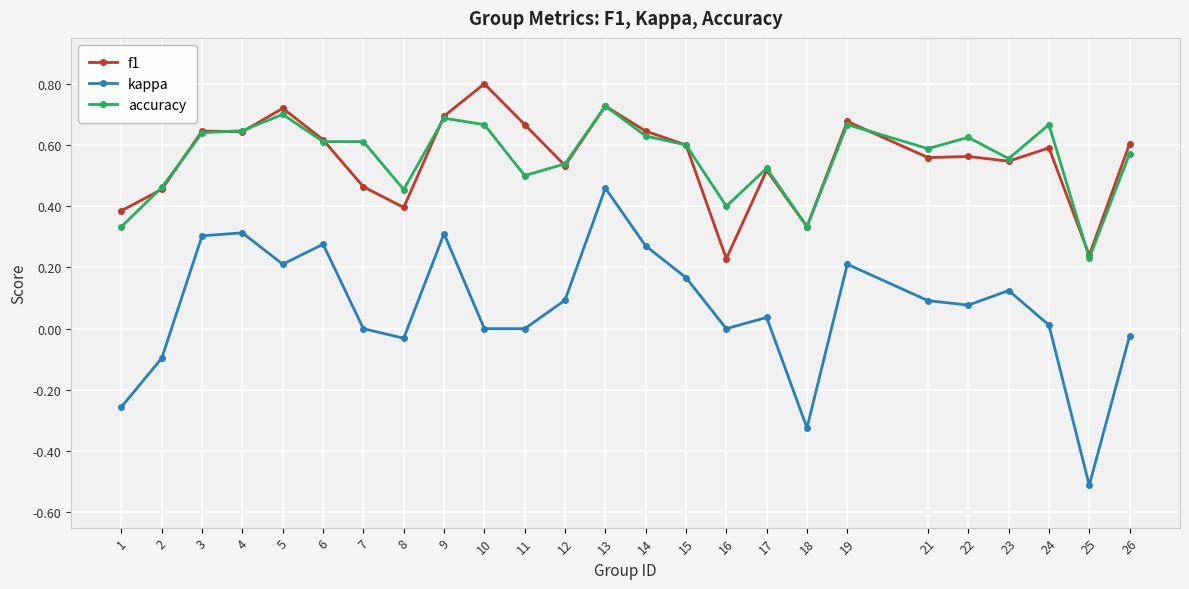

True or false: kappa has more than 0 points higher than both neighbors.

True